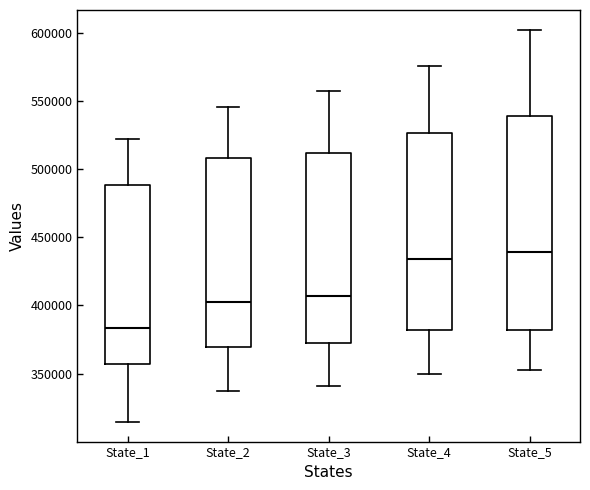

Which box's median line is the highest?

State_5